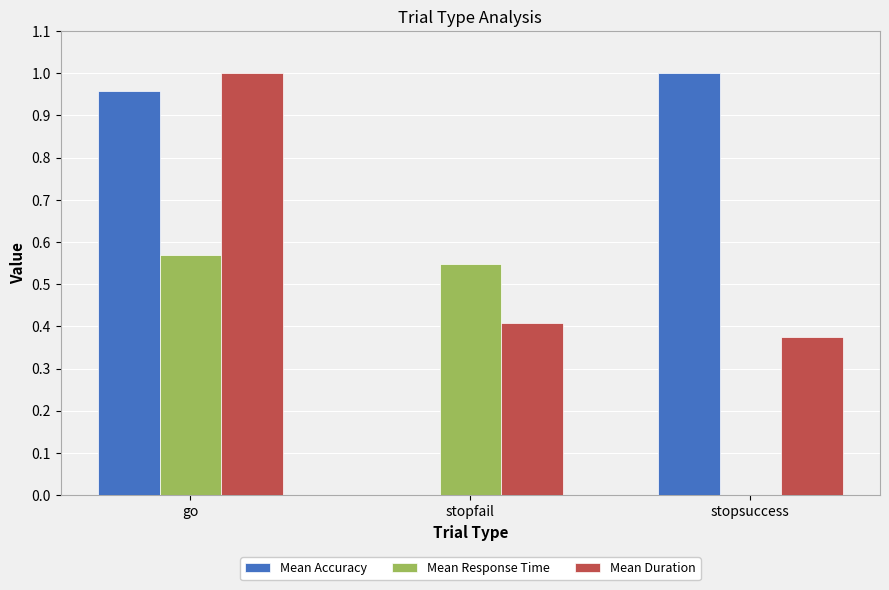

At which category is the sum across all series the highest?

go